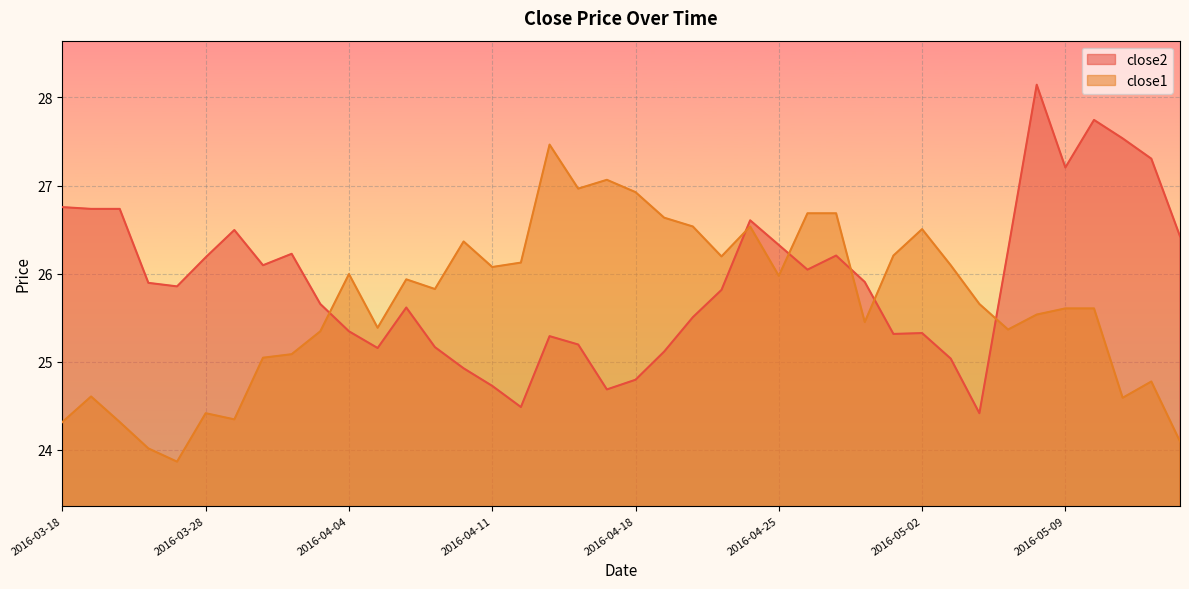

Where is the first local minimum for close1?

2016-03-24